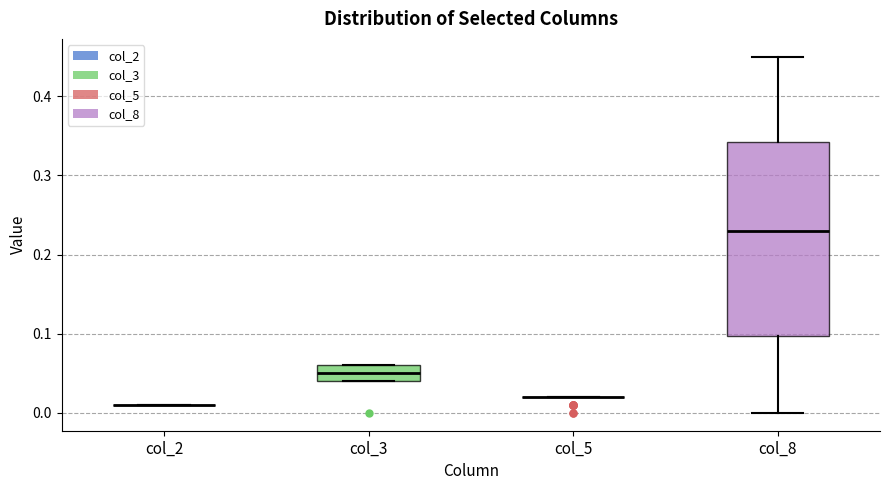

Which box is the tallest, from its lower edge to its upper edge?

col_8